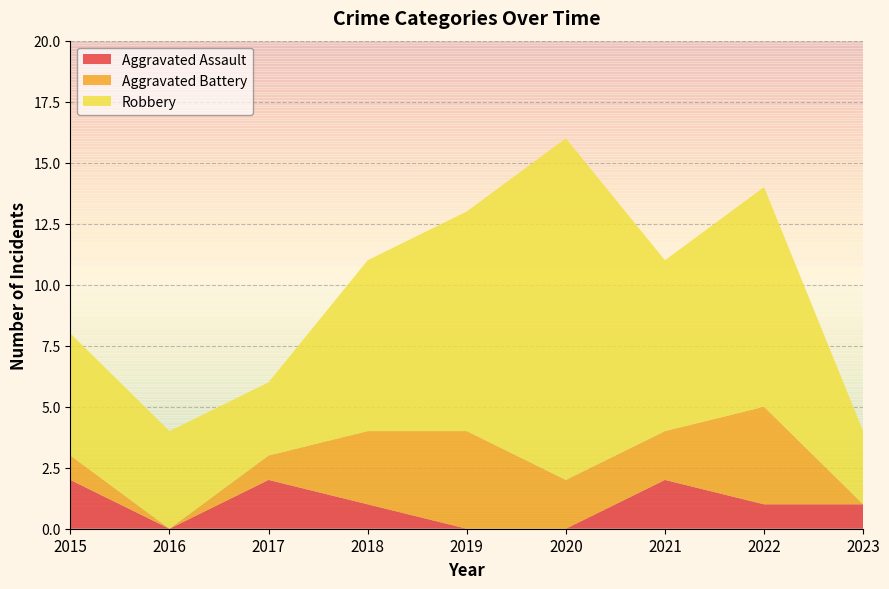

Reading left to right, list all the values displayed in this chart.

Aggravated Assault: 2015=2	2016=0	2017=2	2018=1	2019=0	2020=0	2021=2	2022=1	2023=1
Aggravated Battery: 2015=1	2016=0	2017=1	2018=3	2019=4	2020=2	2021=2	2022=4	2023=0
Robbery: 2015=5	2016=4	2017=3	2018=7	2019=9	2020=14	2021=7	2022=9	2023=3